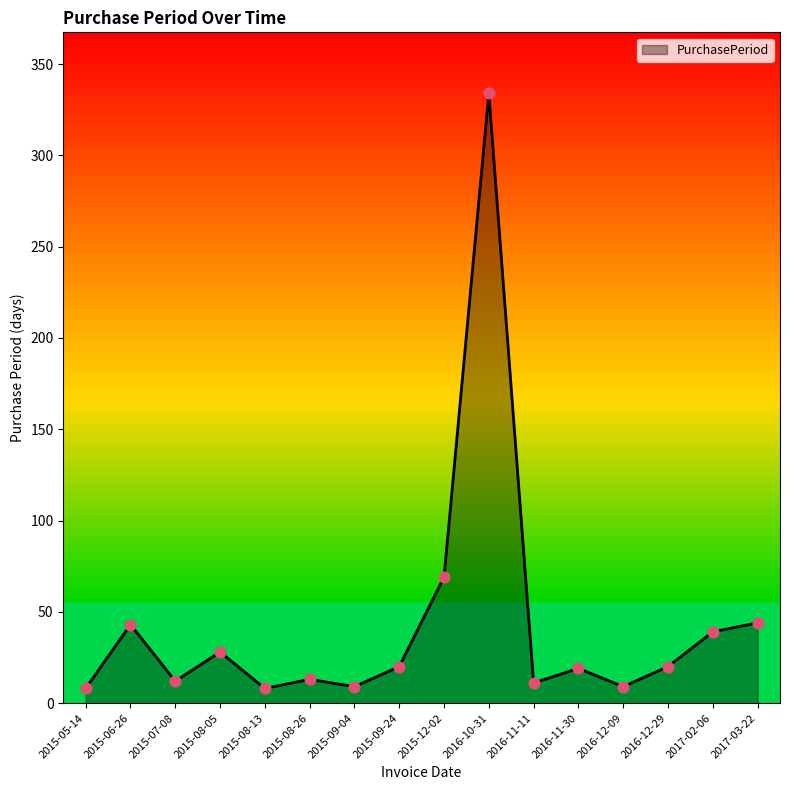

Between 2016-11-30 and 2015-08-13, which is larger?

2016-11-30